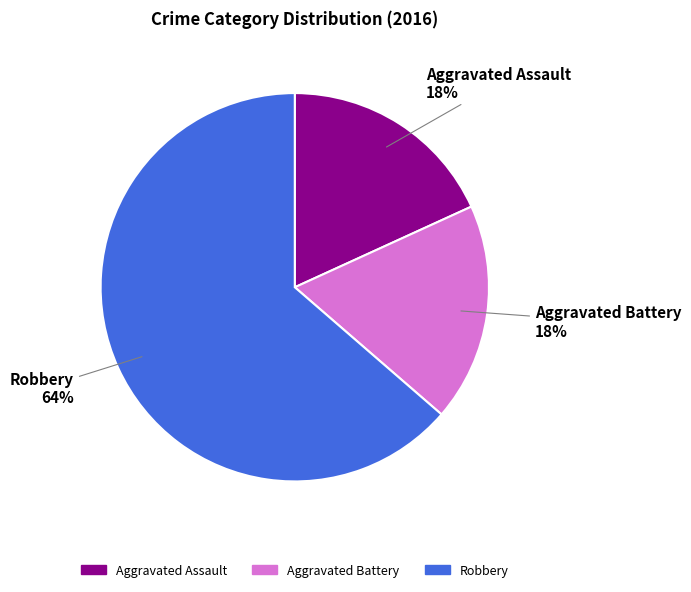

To the nearest percent, what is the average slice percentage?

33%